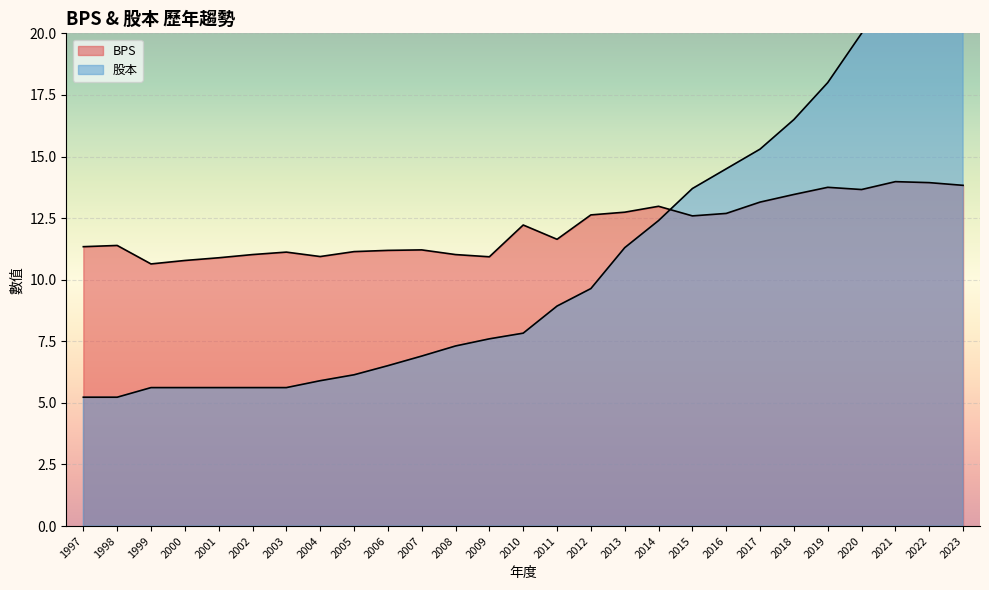

Reading left to right, list all the values displayed in this chart.

BPS: 1997=11.3	1998=11.4	1999=10.6	2000=10.8	2001=10.9	2002=11.0	2003=11.1	2004=10.9	2005=11.1	2006=11.2	2007=11.2	2008=11.0	2009=10.9	2010=12.2	2011=11.6	2012=12.6	2013=12.7	2014=13.0	2015=12.6	2016=12.7	2017=13.2	2018=13.5	2019=13.8	2020=13.7	2021=14.0	2022=13.9	2023=13.8
股本: 1997=5.2	1998=5.2	1999=5.6	2000=5.6	2001=5.6	2002=5.6	2003=5.6	2004=5.9	2005=6.1	2006=6.5	2007=6.9	2008=7.3	2009=7.6	2010=7.8	2011=8.9	2012=9.6	2013=11.3	2014=12.4	2015=13.7	2016=14.5	2017=15.3	2018=16.5	2019=18.0	2020=20.0	2021=22.4	2022=25.8	2023=28.3